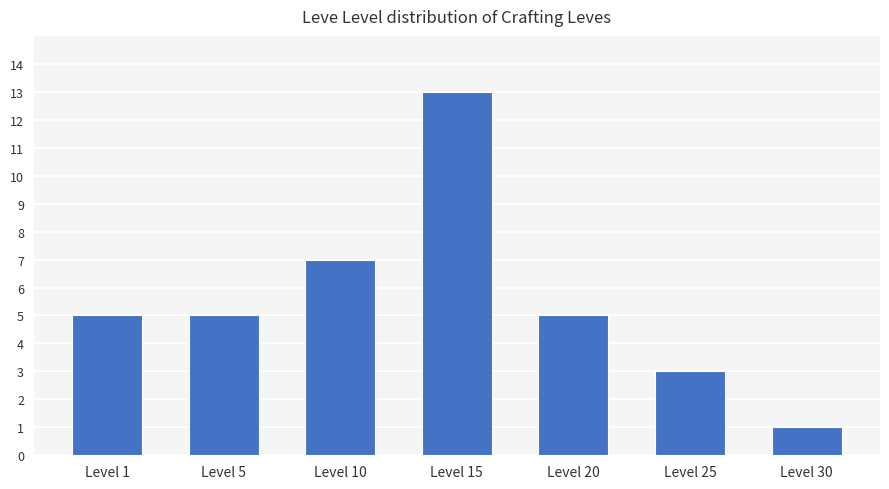

Which category has the highest value across all series?

Level 15